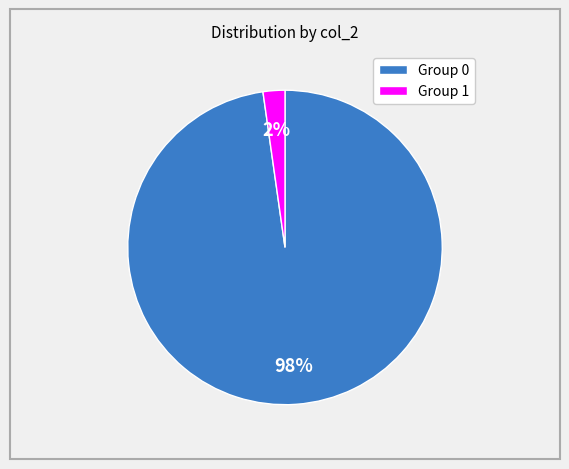

Count the number of slices in the pie.

2